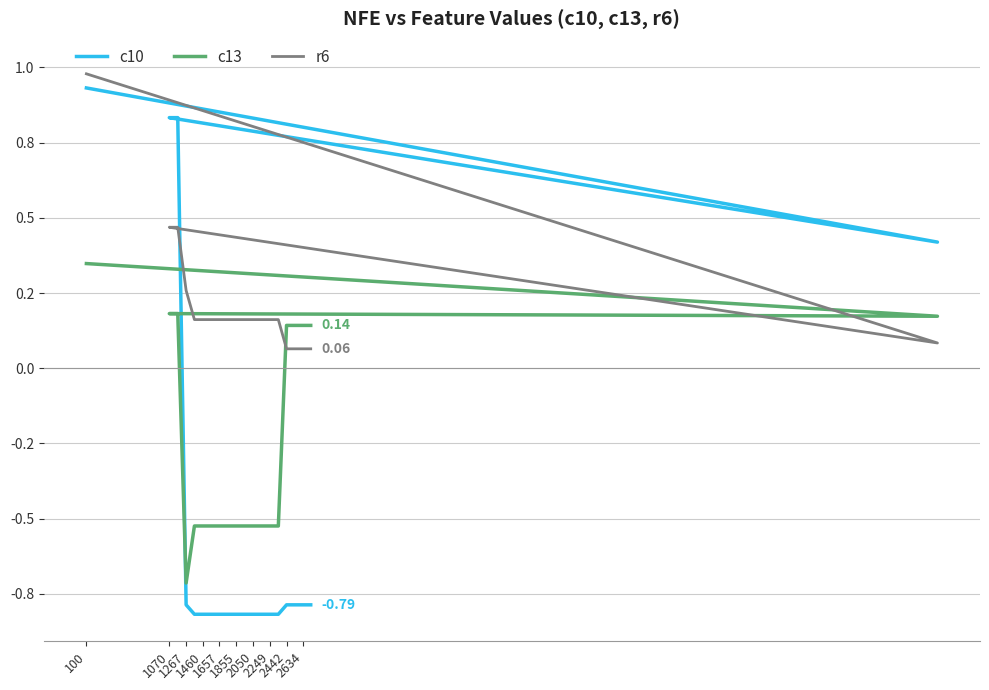

How many intersections are there between c13 and r6?

3